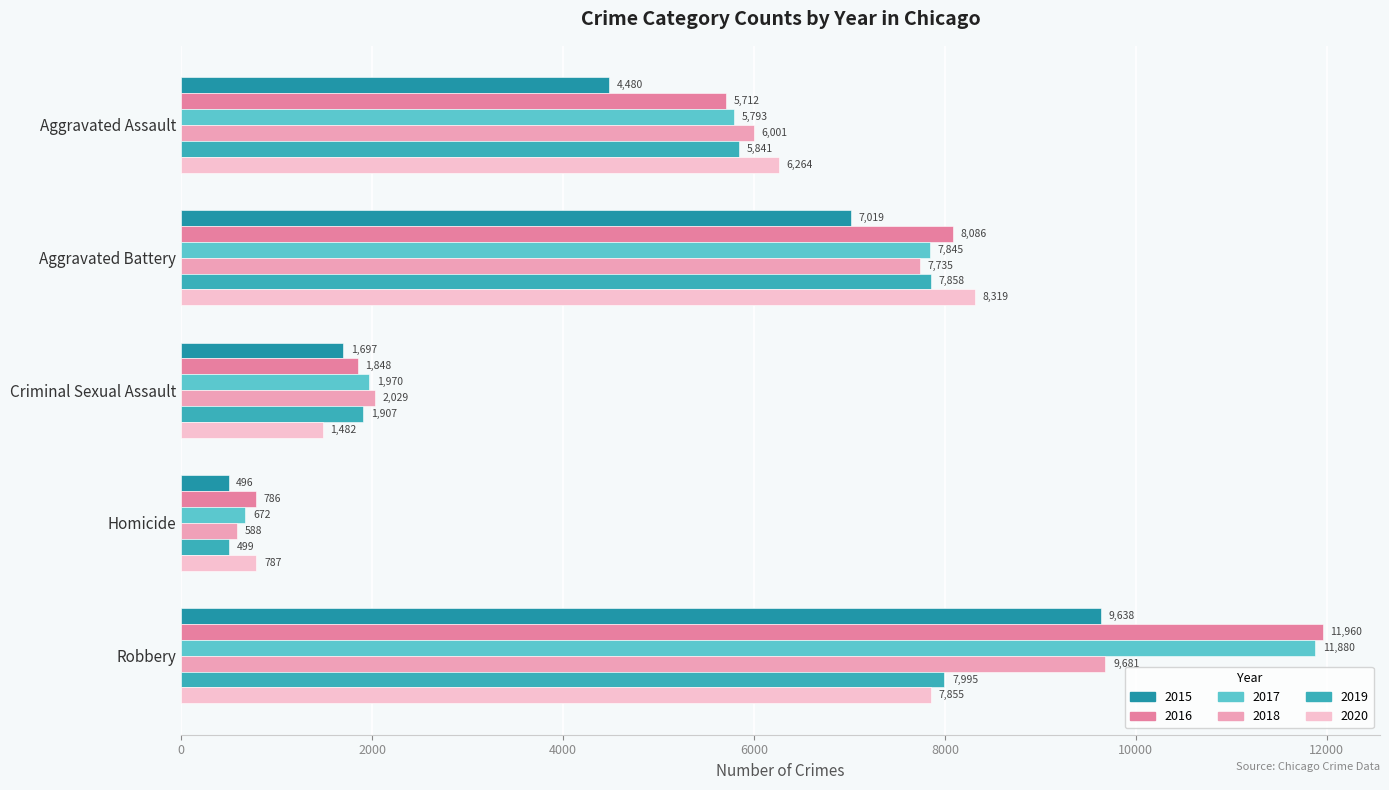

Between Aggravated Battery and Robbery, which series saw the biggest shift?

2017